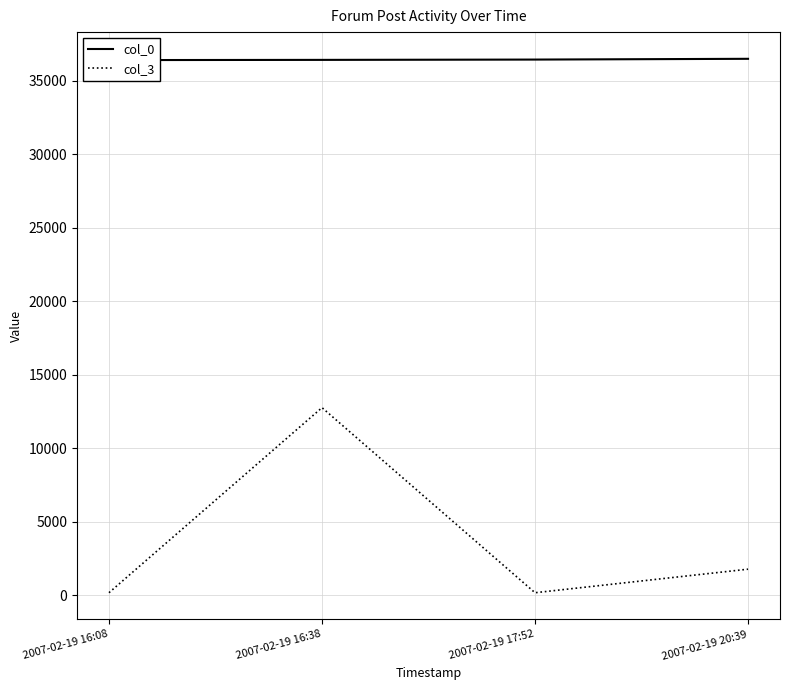

Where is the first local maximum for col_3?

2007-02-19 16:38